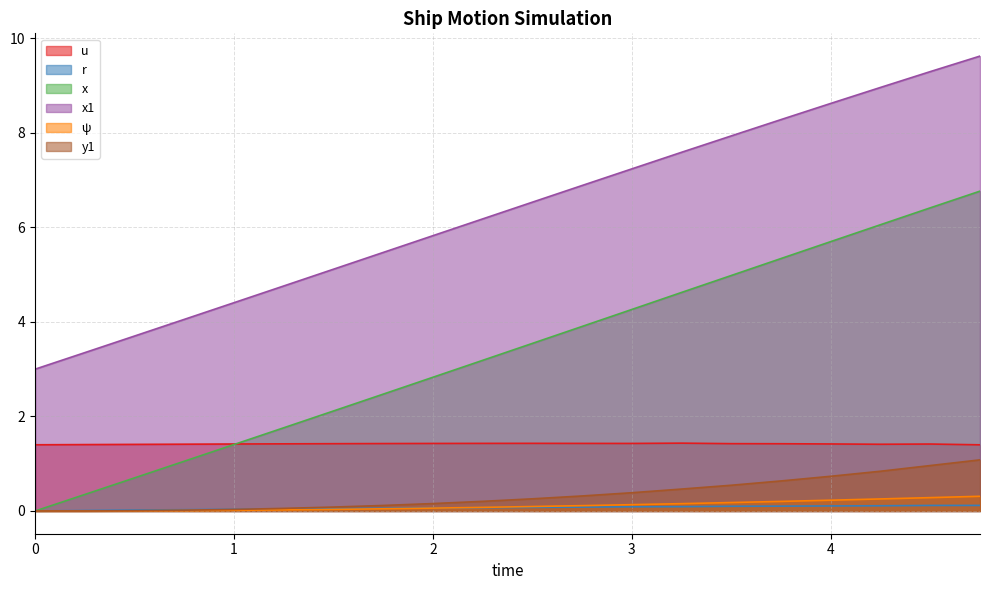

Rank the series by their maximum value, from highest to lowest.

x1, x, u, y1, ψ, r